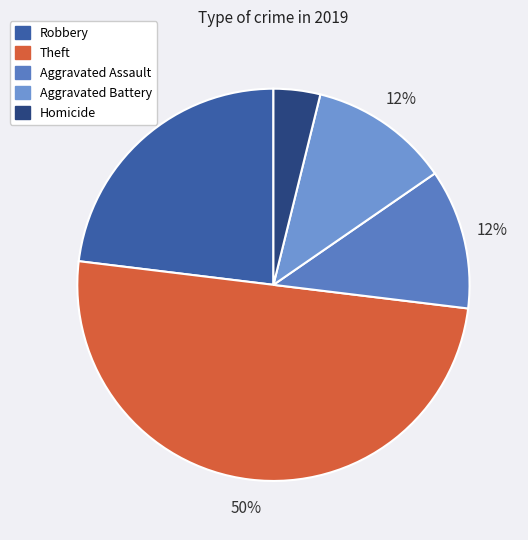

Is there a majority slice in this chart?

No